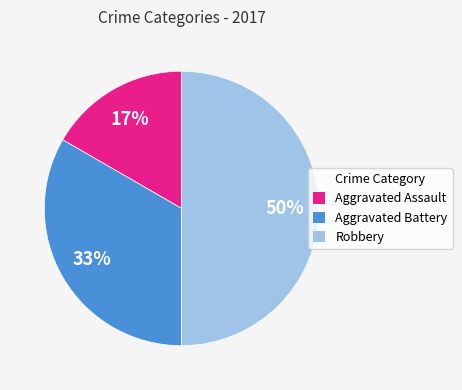

True or false: Aggravated Assault accounts for 23% of the total.

False